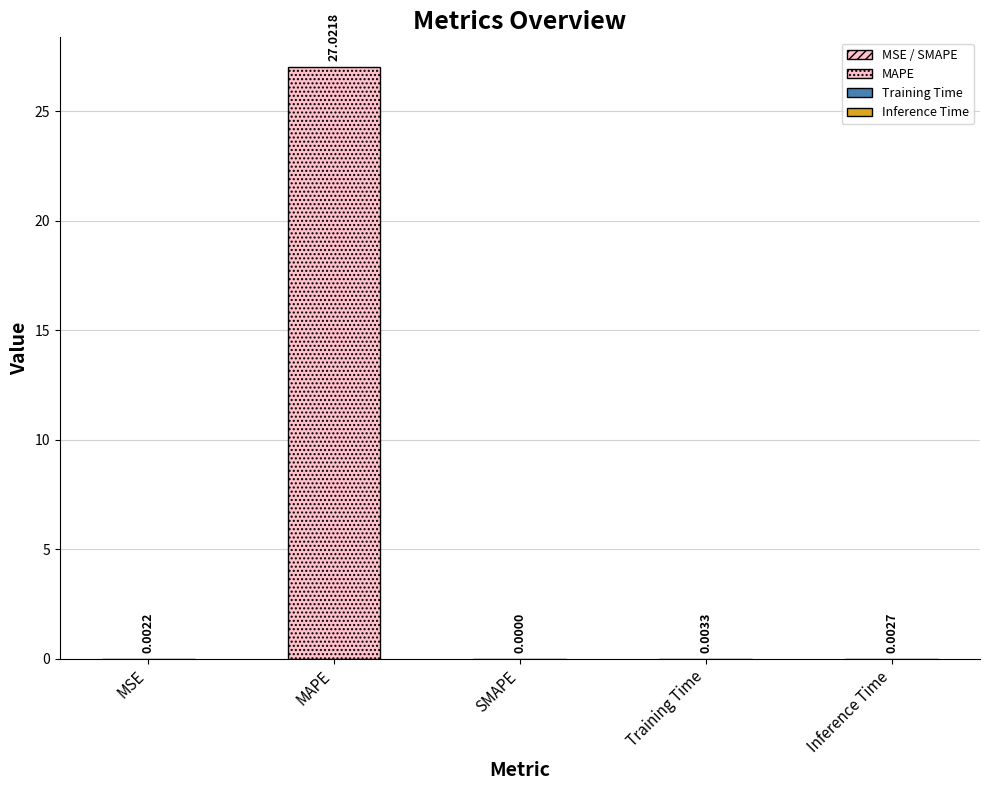

Rank the categories by value from highest to lowest.

MAPE, Training Time, Inference Time, MSE, SMAPE